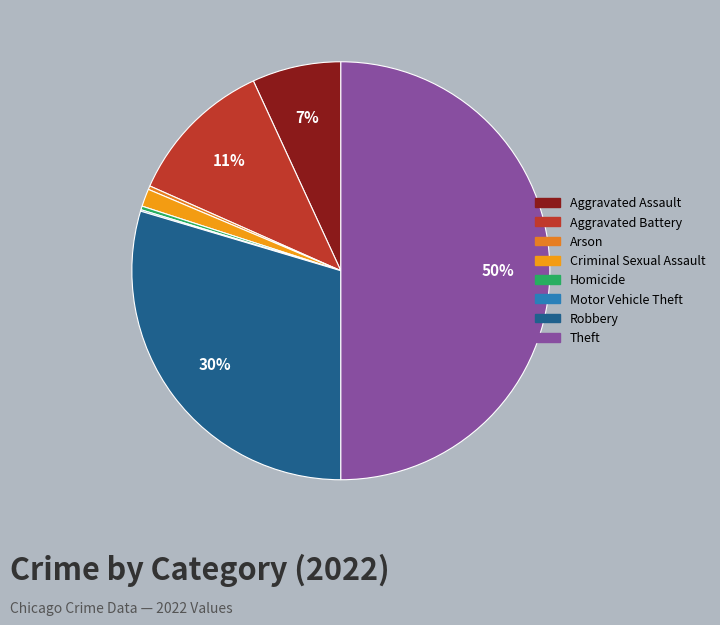

Which has a higher value, Criminal Sexual Assault or Motor Vehicle Theft?

Criminal Sexual Assault